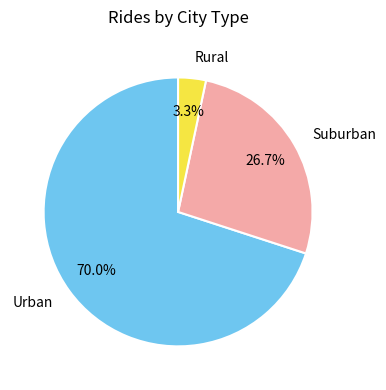

Rank the categories by value from lowest to highest.

Rural, Suburban, Urban